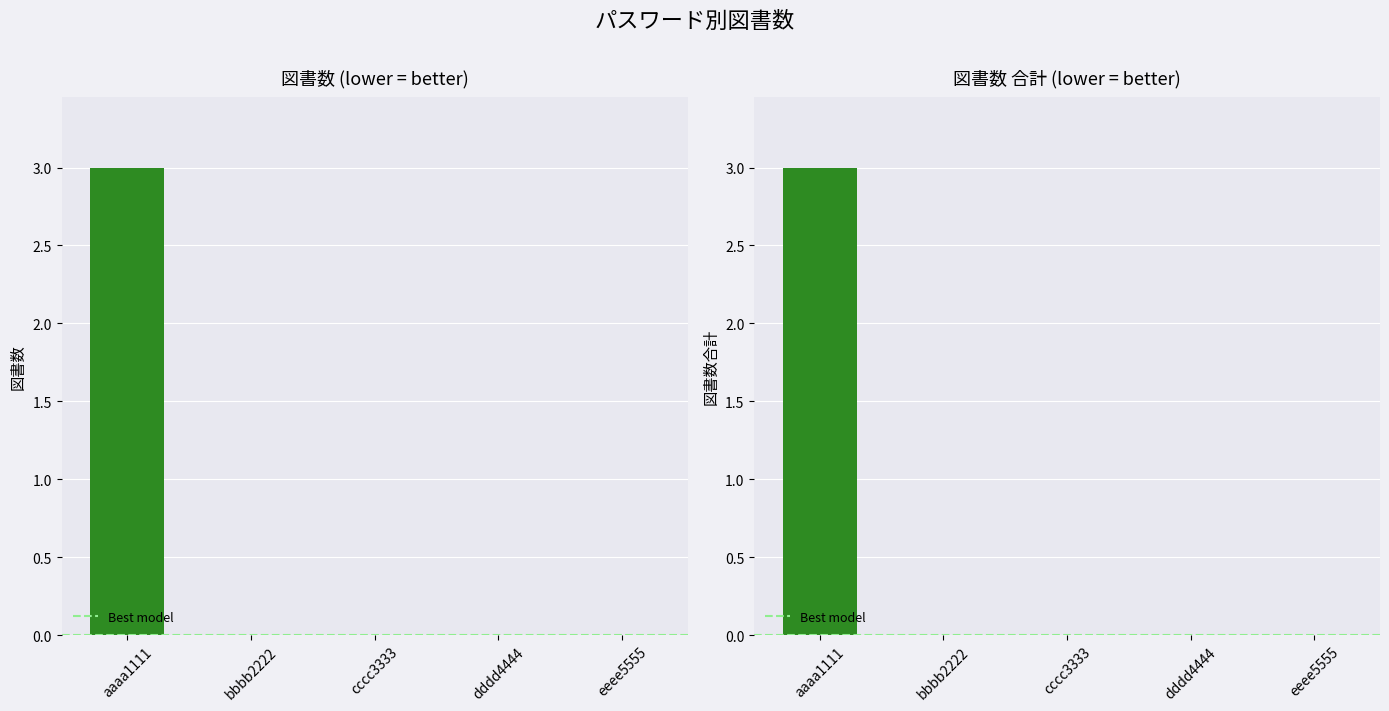

Rank the categories by value from highest to lowest.

aaaa1111, bbbb2222, cccc3333, dddd4444, eeee5555